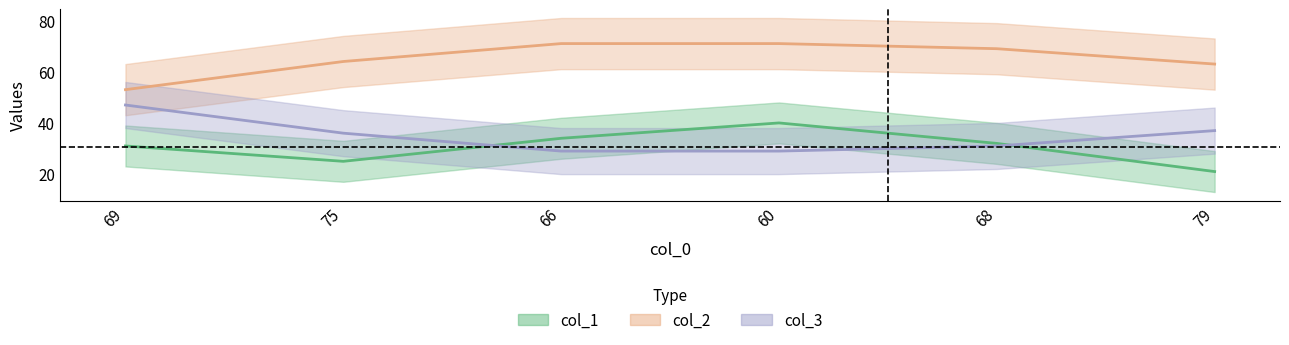

Rank the series by their maximum value, from lowest to highest.

col_1, col_3, col_2